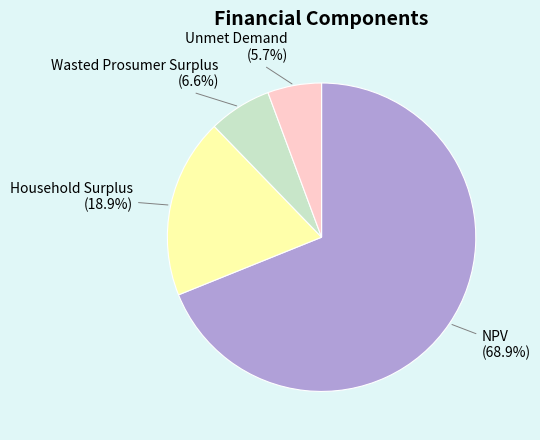

What is the largest slice in the pie chart?

NPV